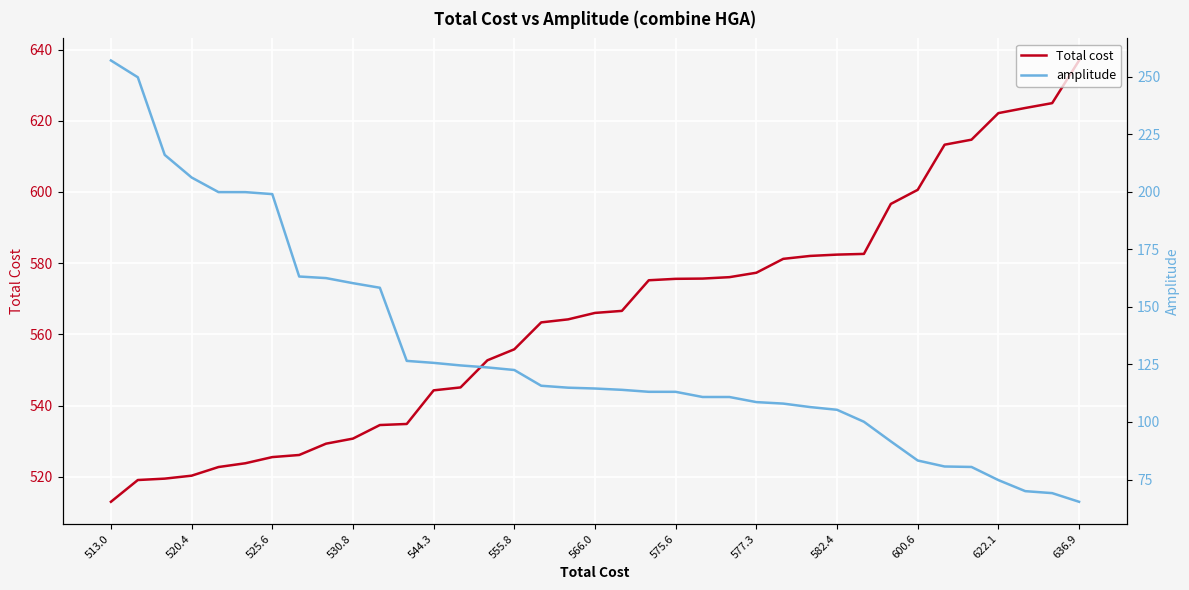

At which label does Total cost reach its peak?

636.9